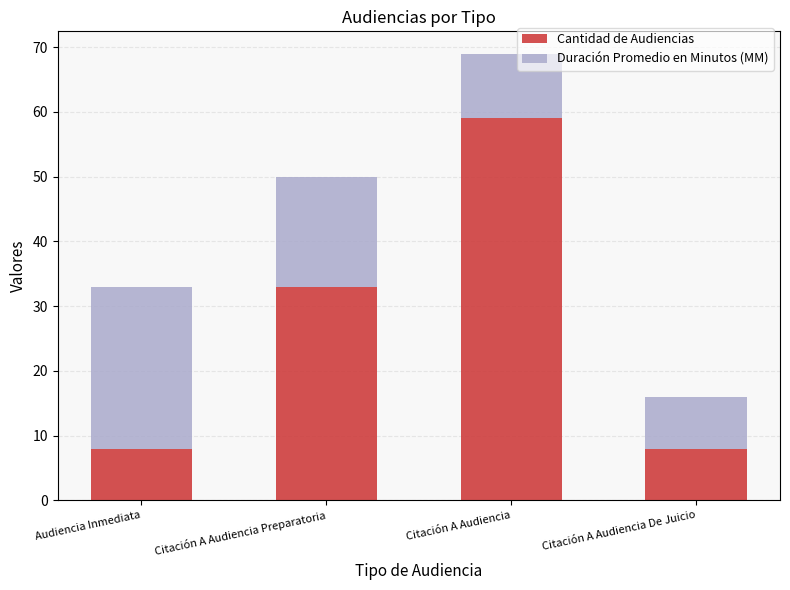

True or false: Cantidad de Audiencias has a value of 59 at Citación A Audiencia.

True